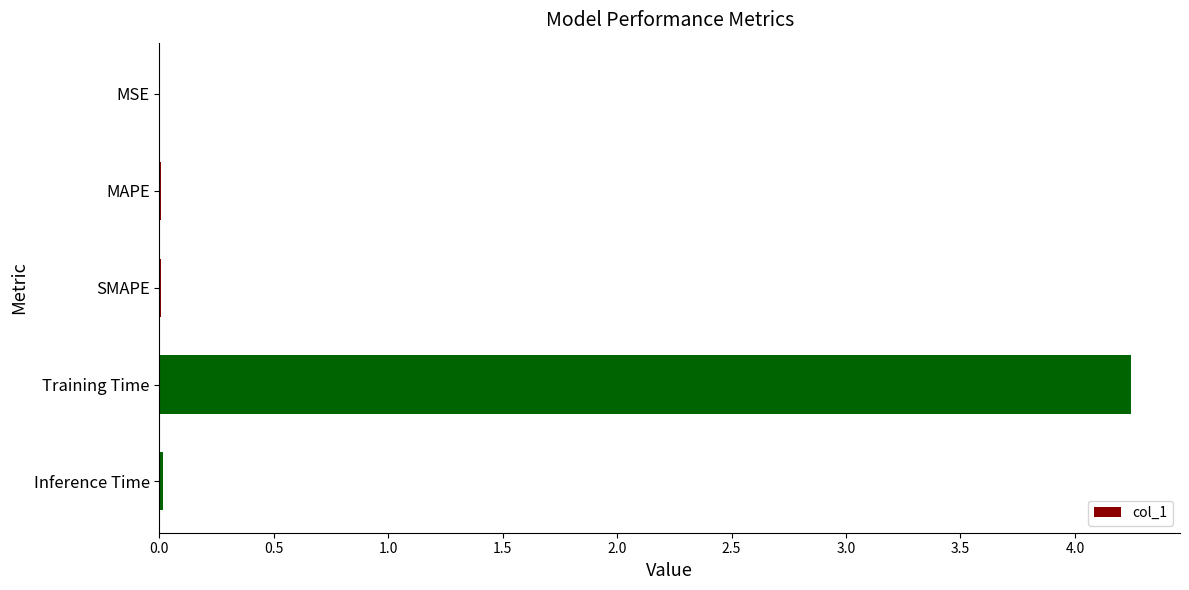

Which category has the highest value across all series?

Training Time